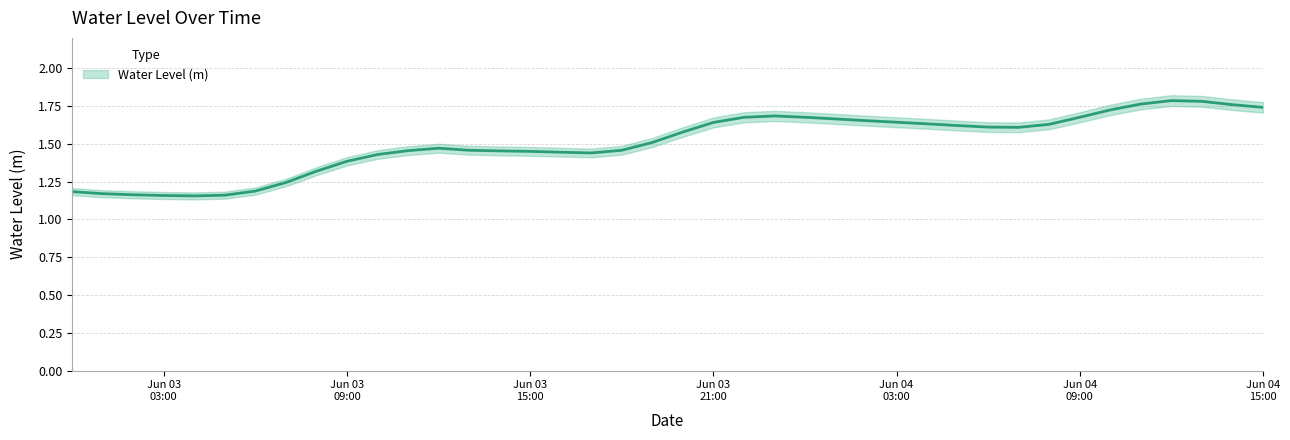

Read the value at 2025-06-04 00:00:00.

1.7